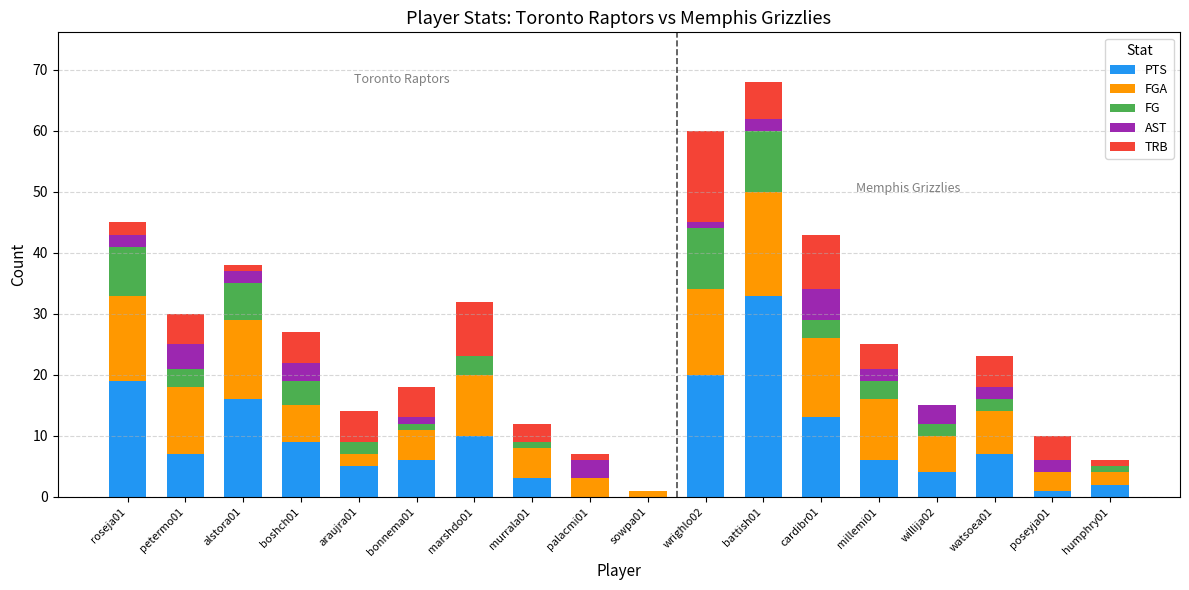

What is the sum of all PTS values?

161